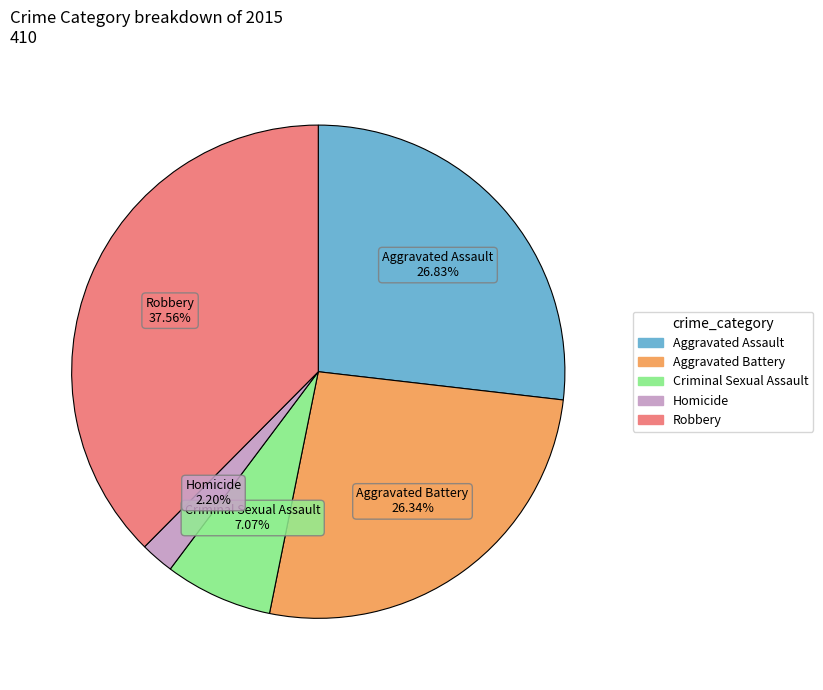

What is the ratio of the value at Aggravated Assault to the value at Homicide?

12.2